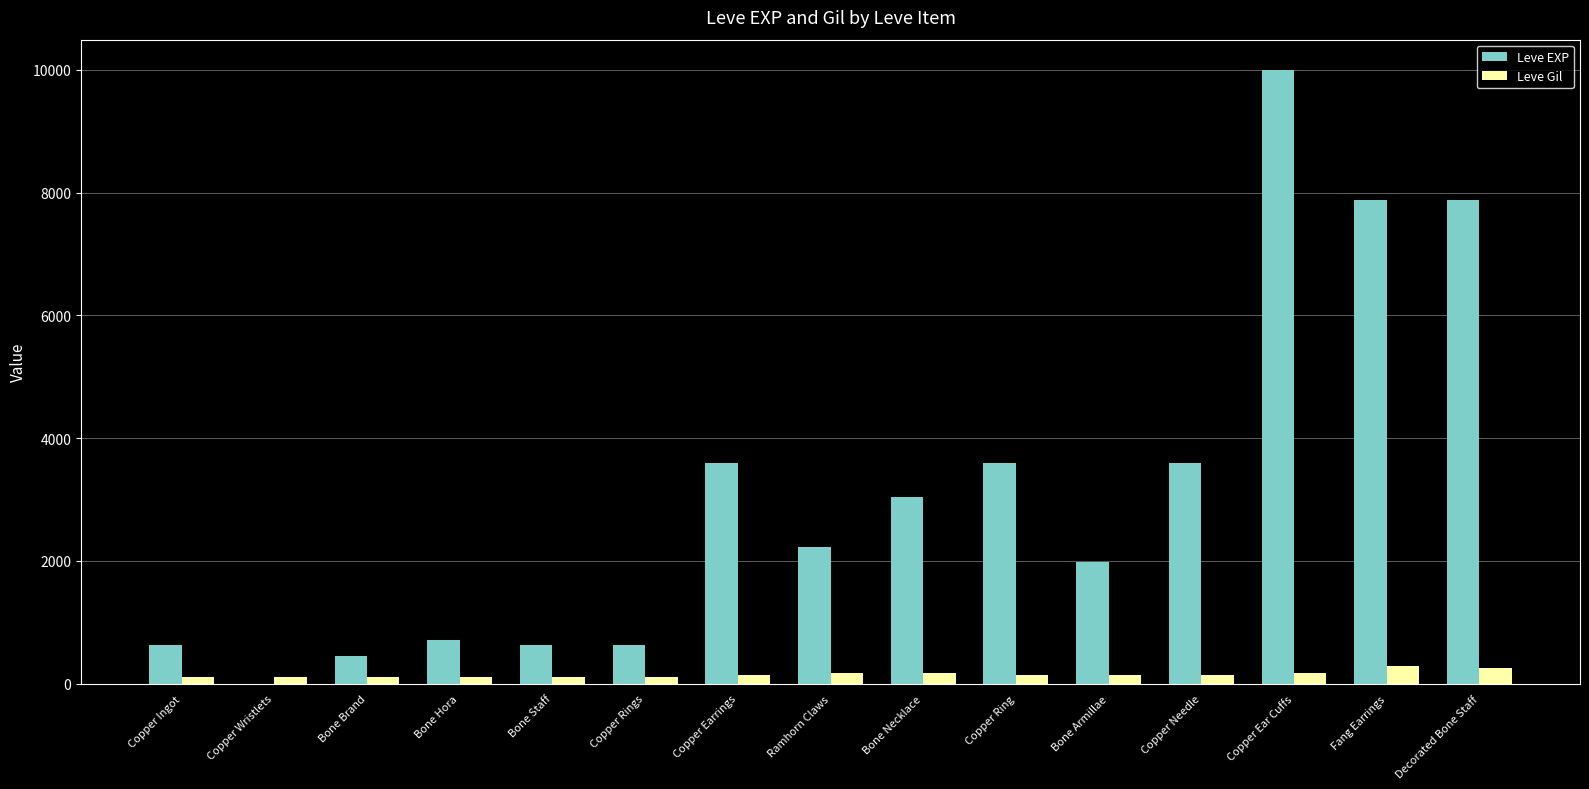

What is the sum of the Leve EXP values at Bone Staff and Copper Ingot?

1260